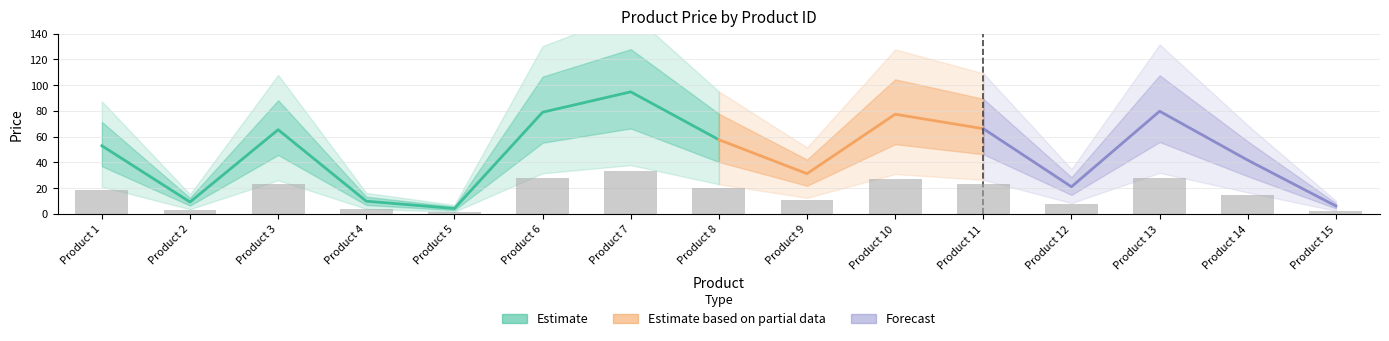

List the labels in order of value, largest first.

Product 7, Product 13, Product 6, Product 10, Product 11, Product 3, Product 8, Product 1, Product 14, Product 9, Product 12, Product 4, Product 2, Product 15, Product 5